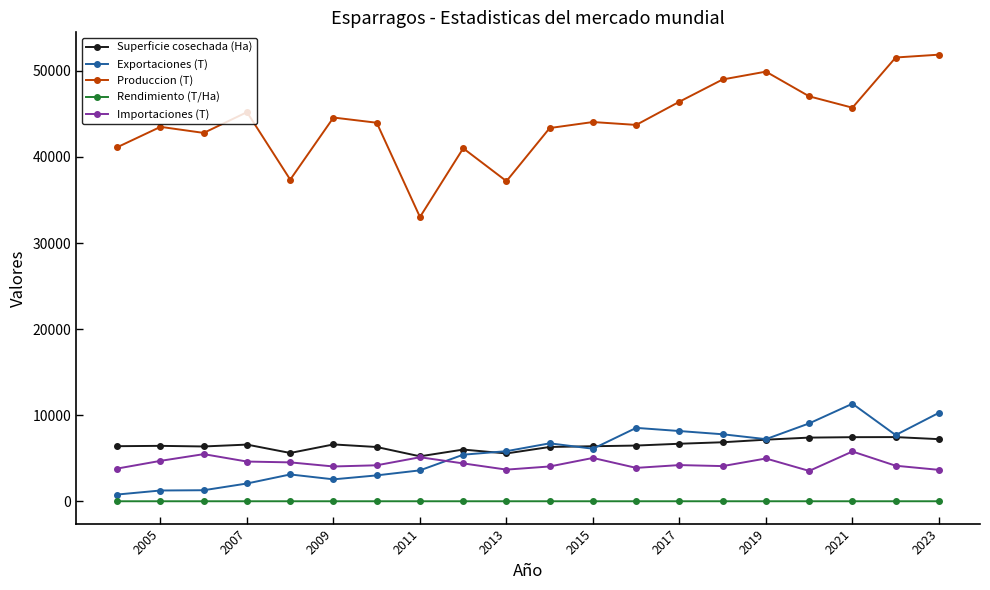

How many interior local valleys does the Produccion (T) series have?

6